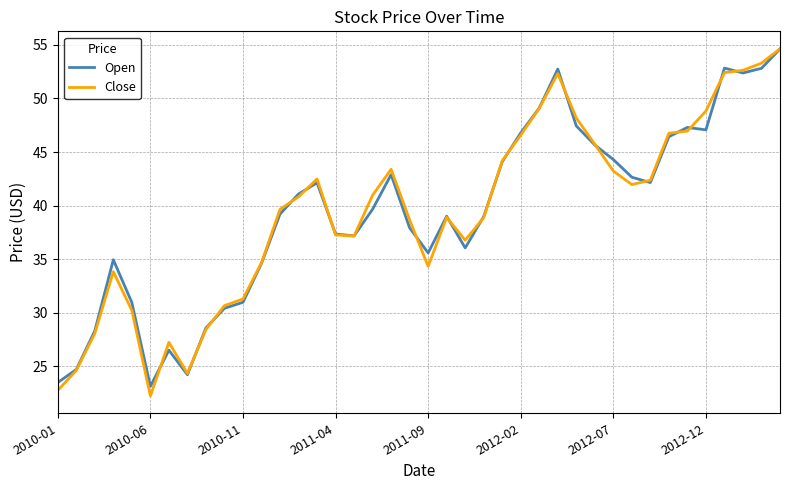

Which series has the widest spread of values?

Close